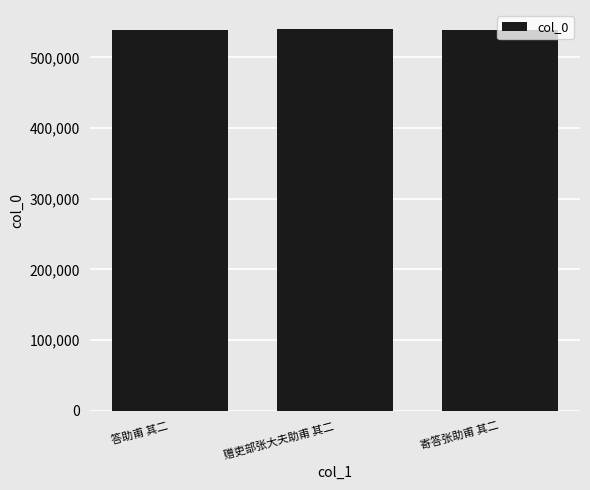

What is the sum of all values?

1617572